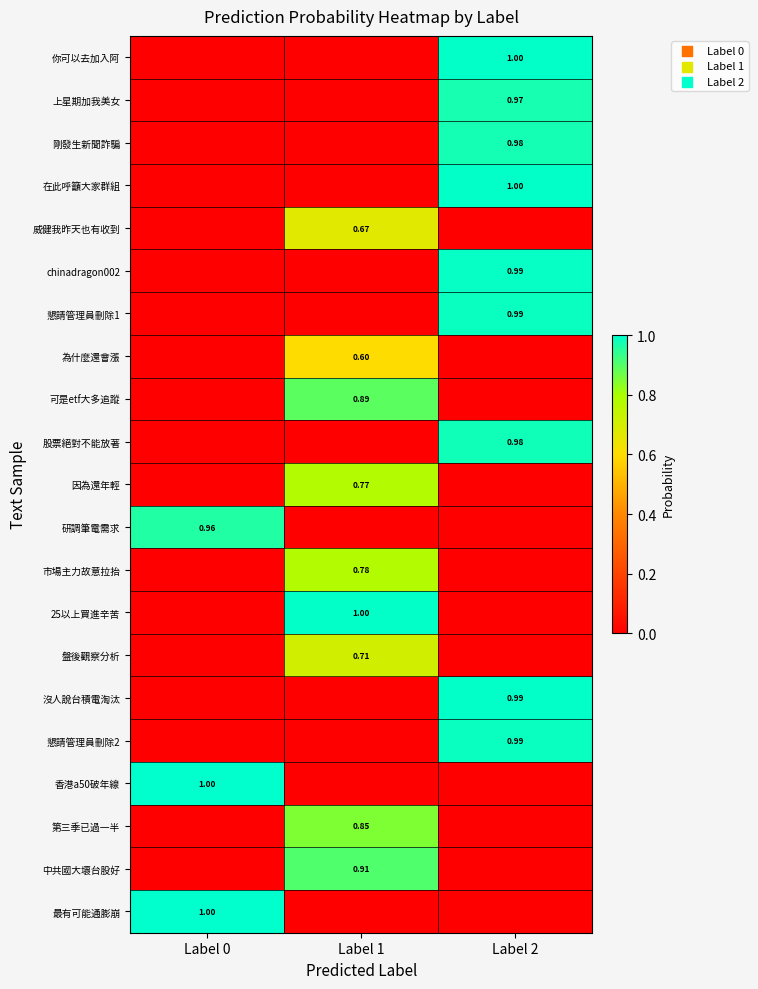

At which label does 剛發生新聞詐騙 reach its peak?

Label 2